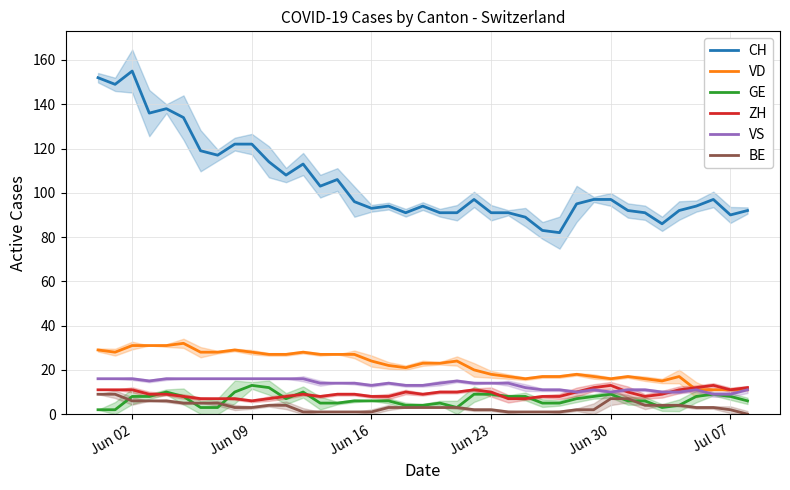

How many distinct data groups are displayed?

6